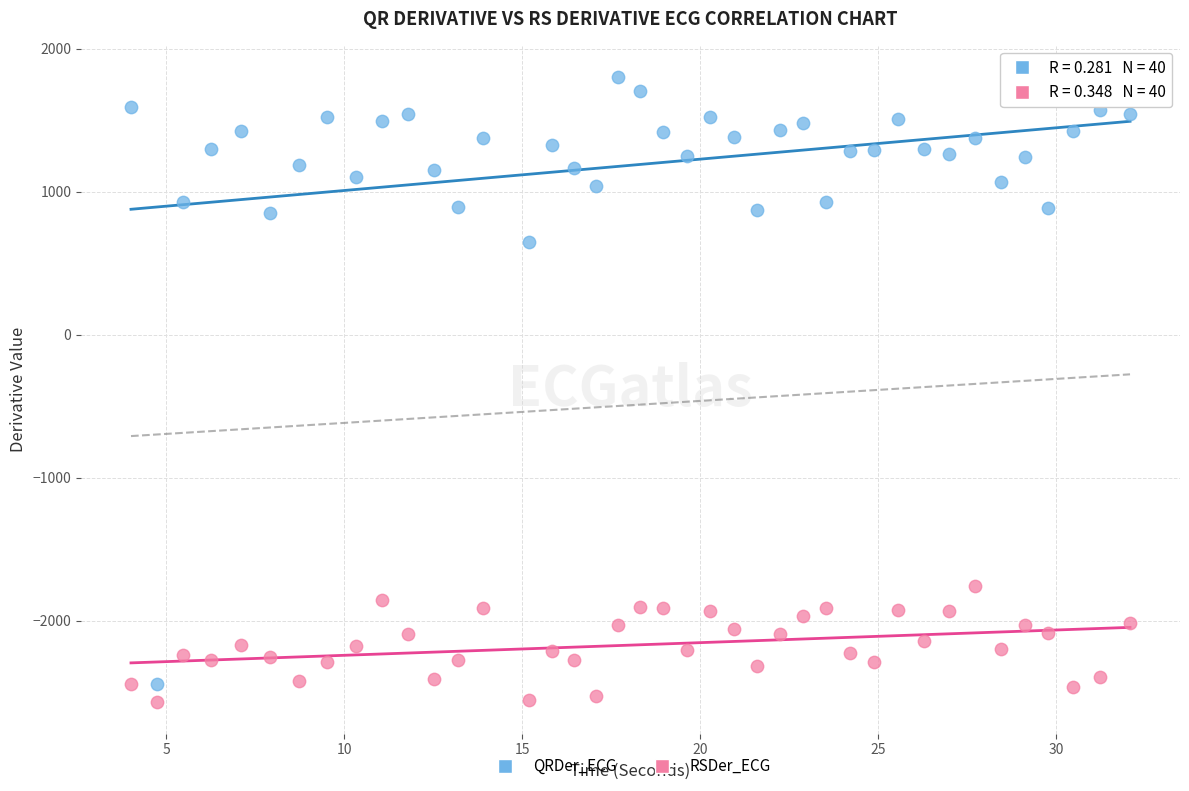

Which series reaches the minimum Y coordinate?

RSDer_ECG